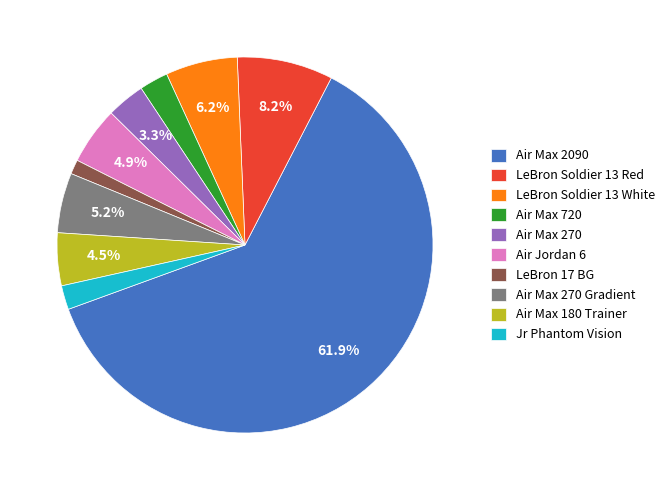

Is there a majority slice in this chart?

Yes